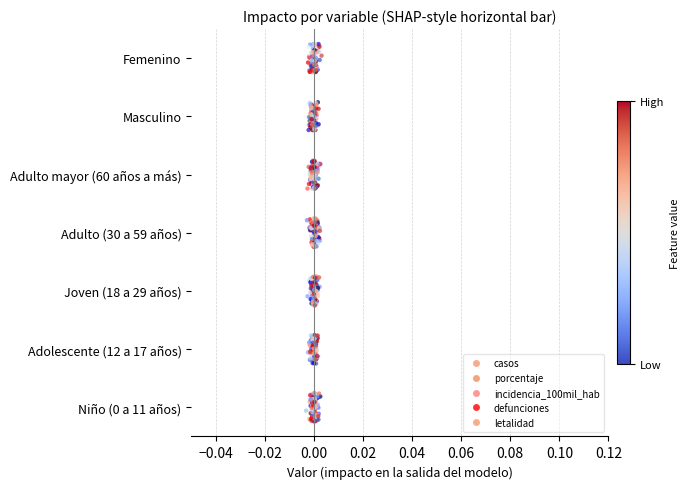

Which series has the largest total across all categories?

defunciones